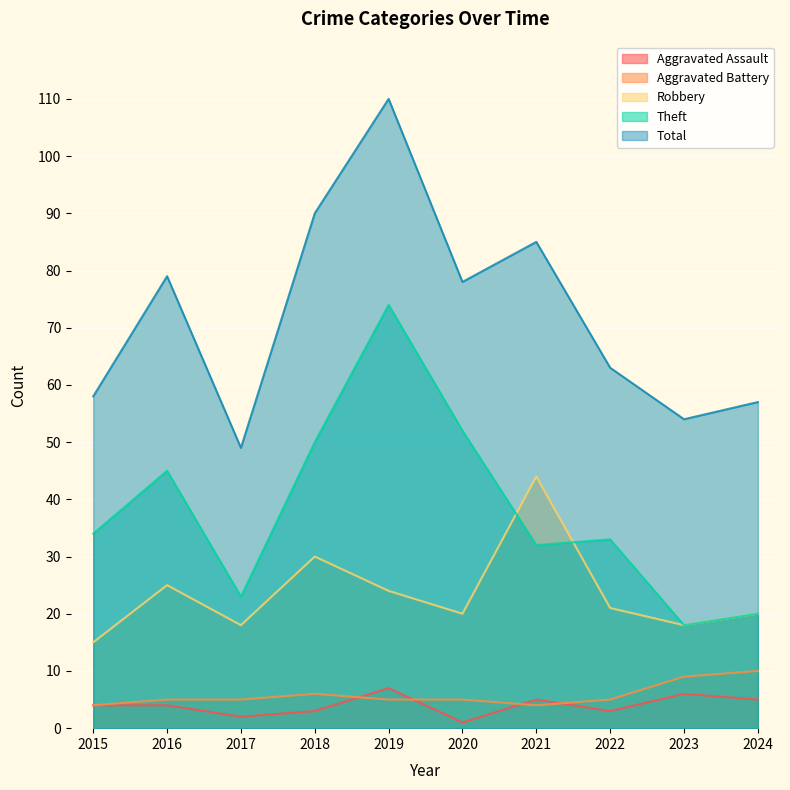

Which category has the highest value across all series?

2019